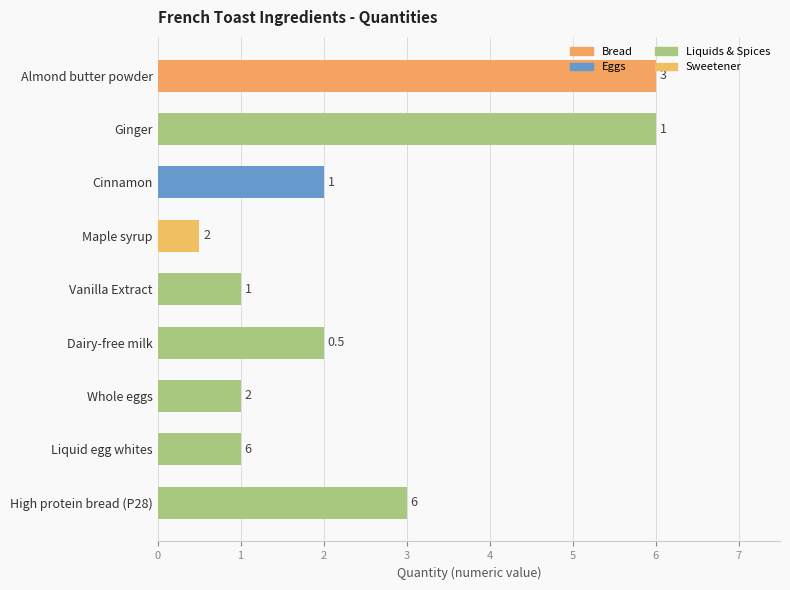

Does the chart contain any negative values?

No